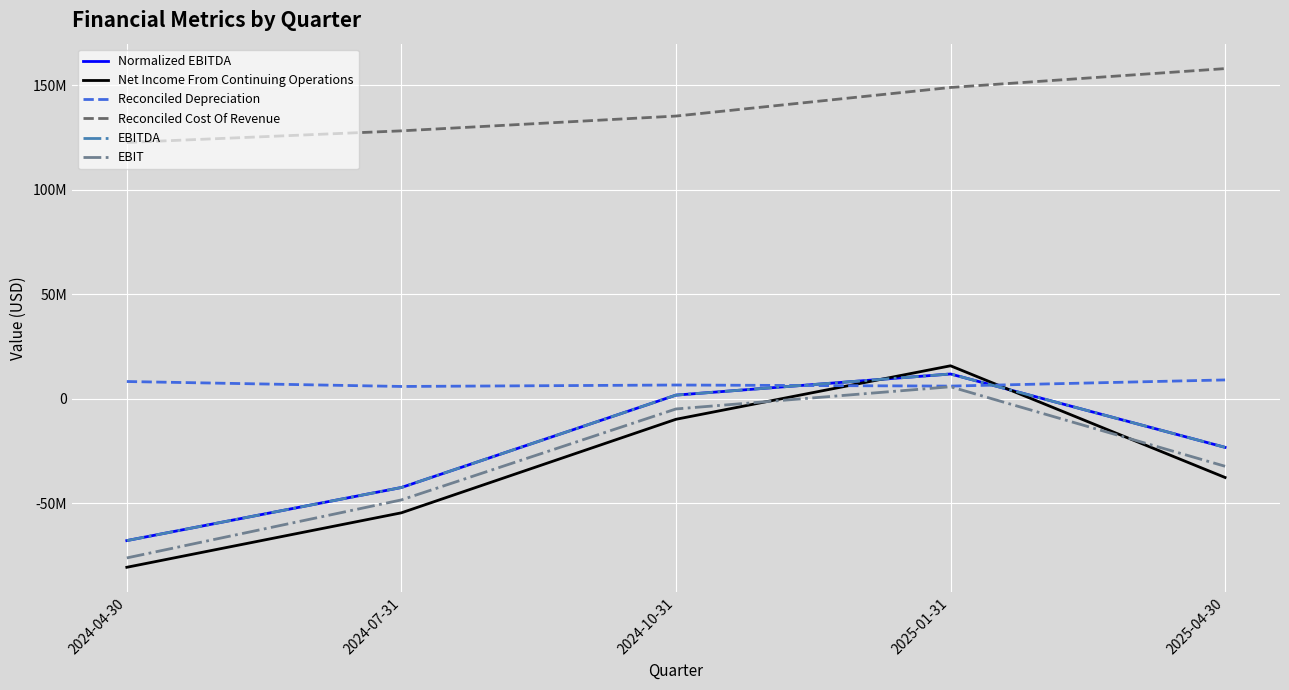

List the labels in order of EBITDA value, largest first.

2025-01-31, 2024-10-31, 2025-04-30, 2024-07-31, 2024-04-30